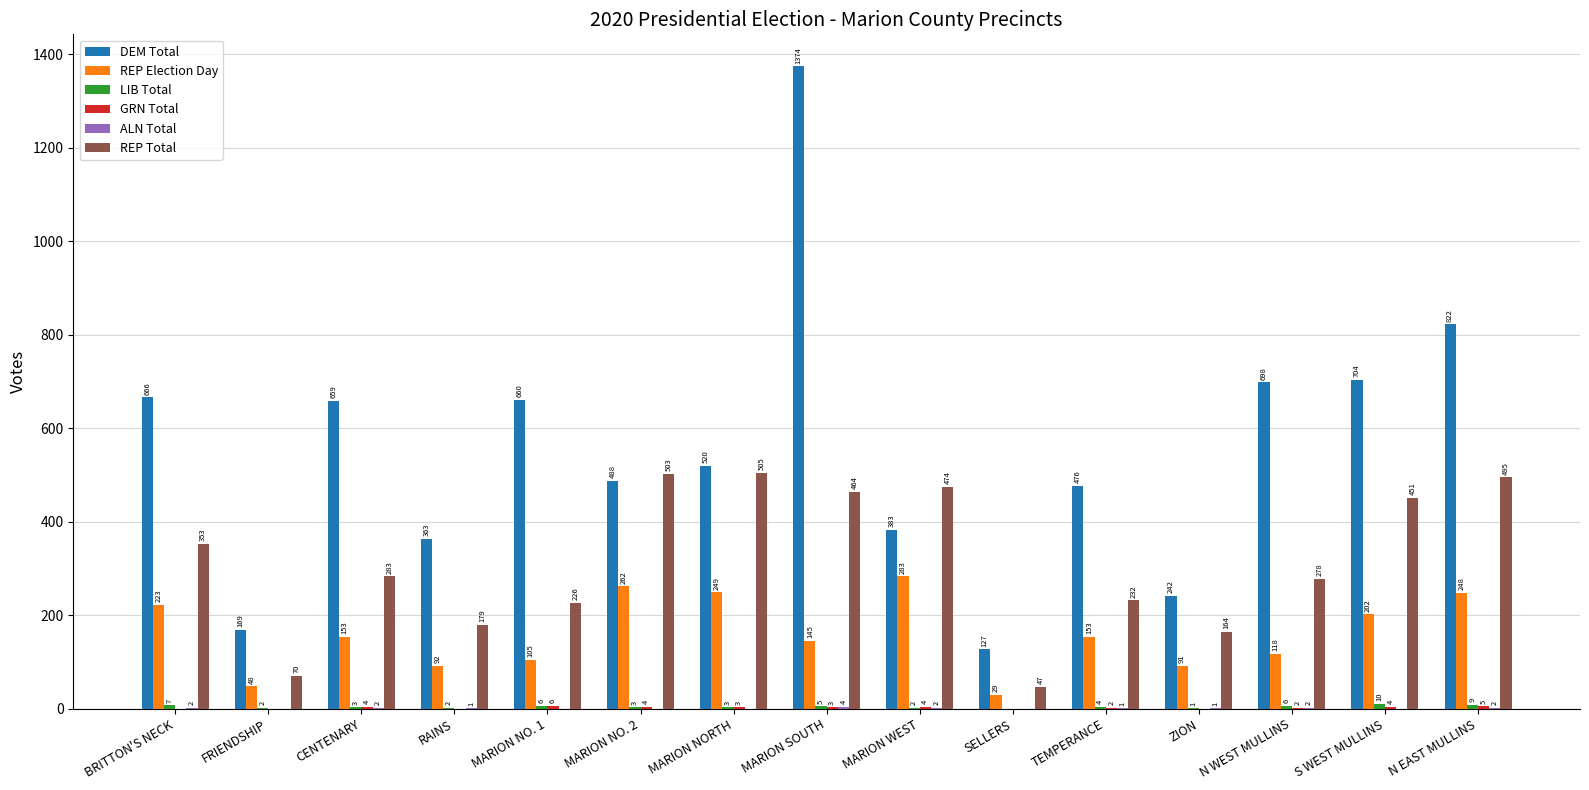

Where does the DEM Total series first go above 520?

BRITTON'S NECK